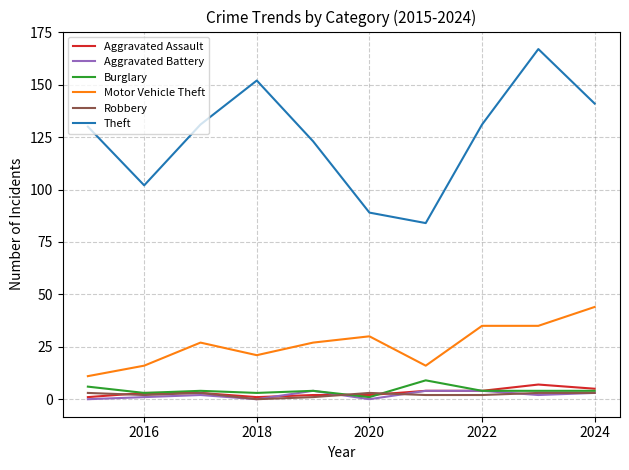

What is the greatest value displayed?

167